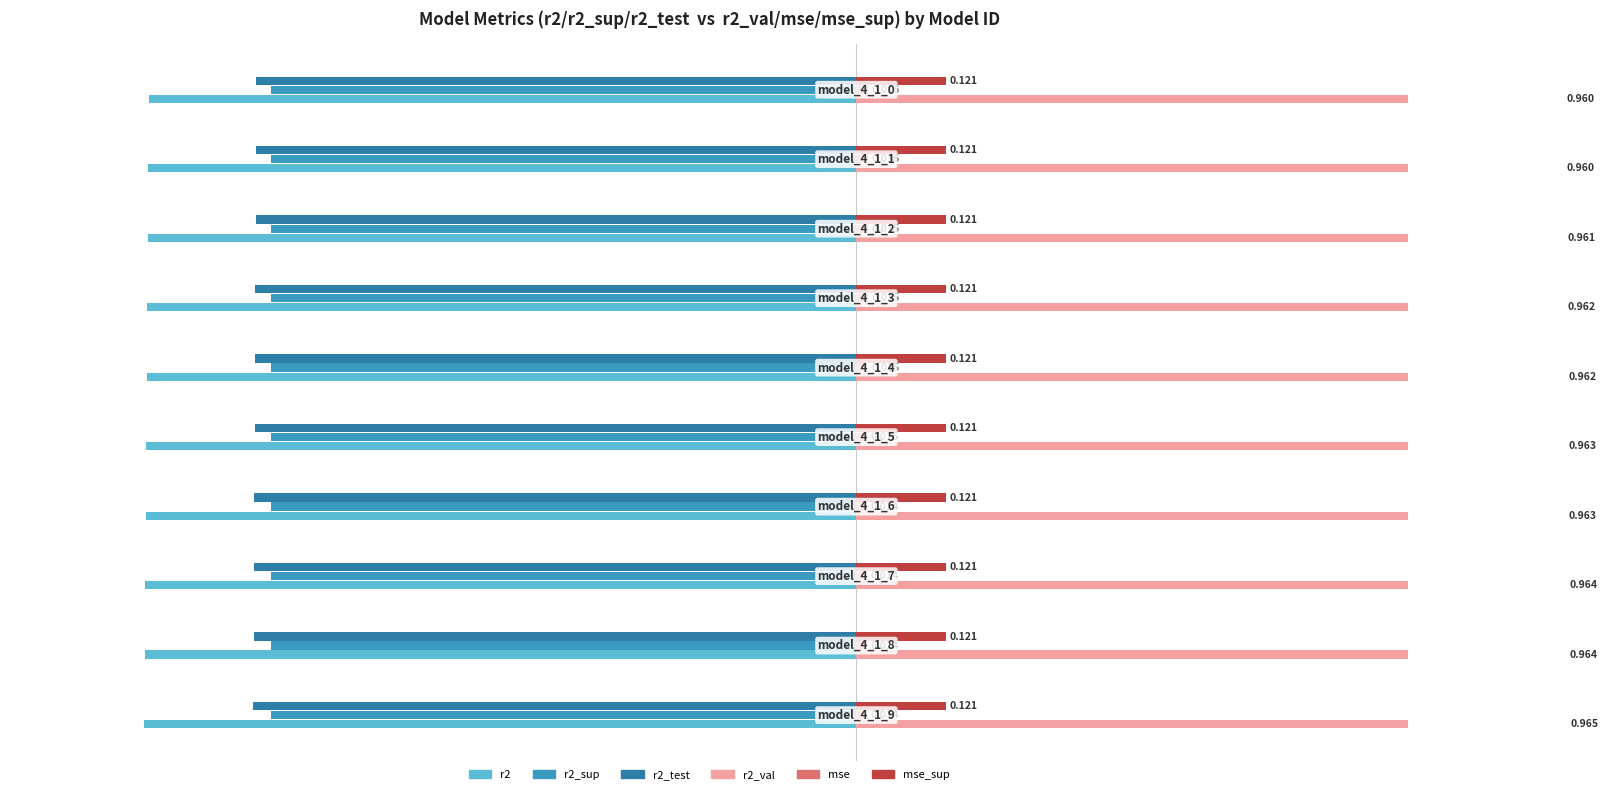

Is the value of r2_test at 0.50 greater than the value of r2_sup at −0.25?

No